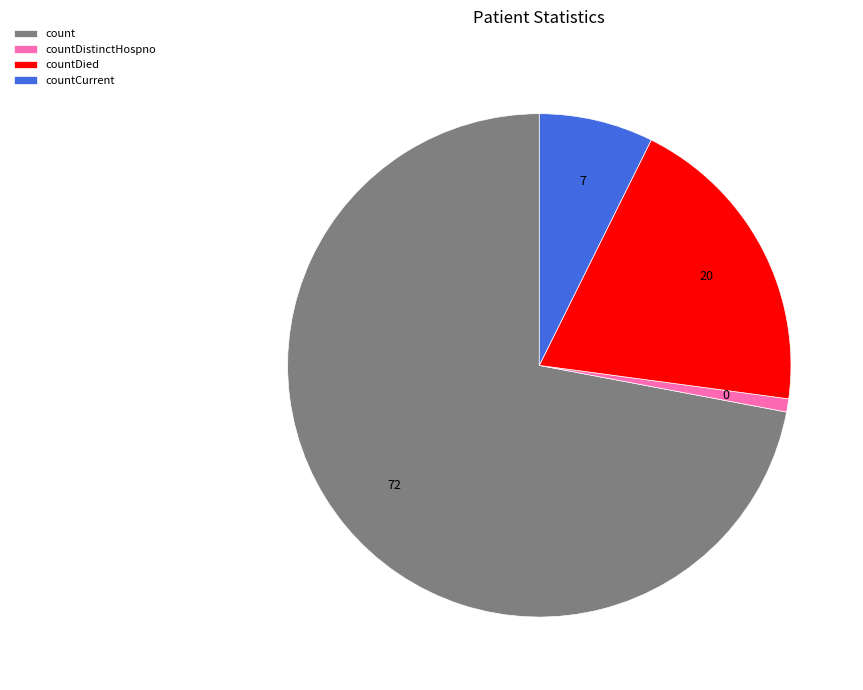

Which slice represents more than half of the pie?

count